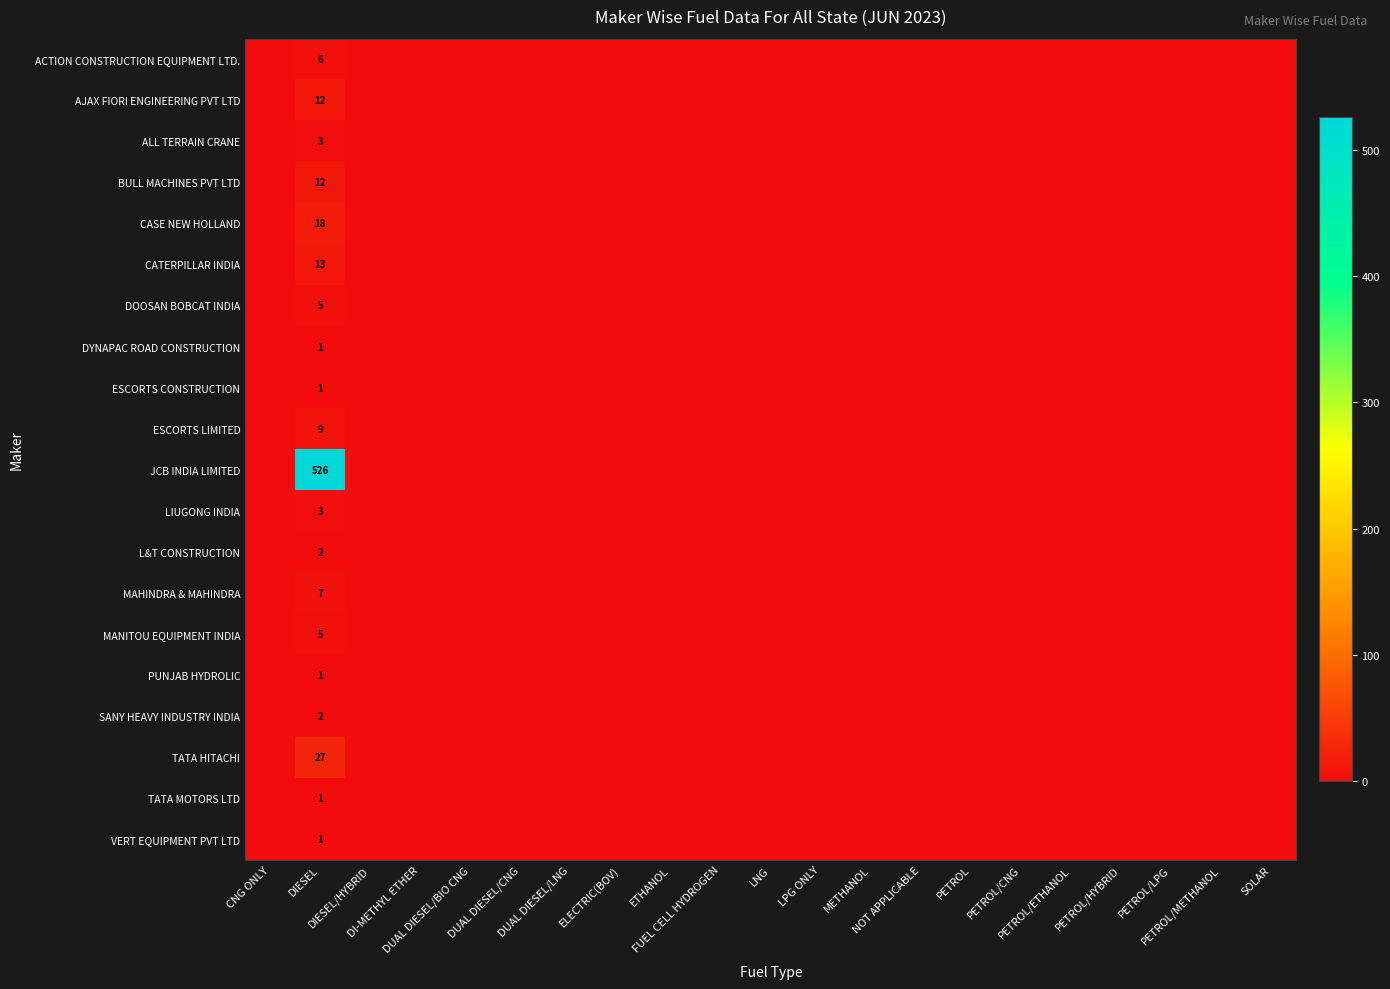

Where is ESCORTS LIMITED nearest to the value 4?

CNG ONLY